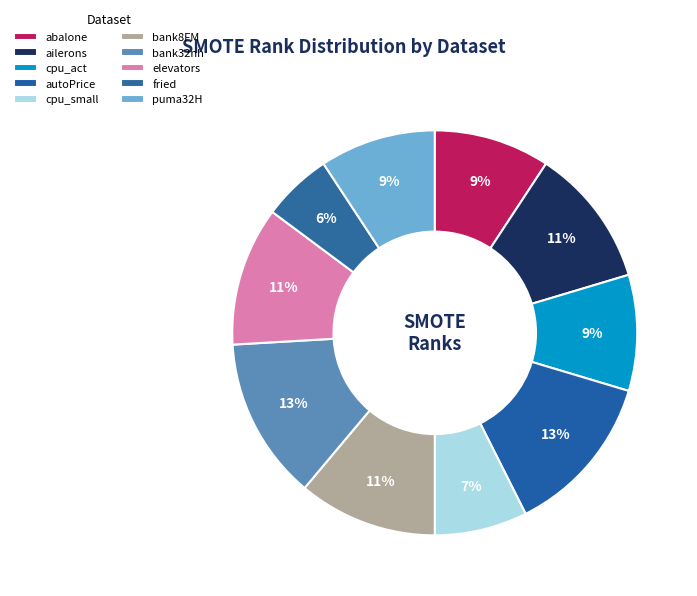

To the nearest percent, what is the difference between the elevators and puma32H slice percentages?

2%